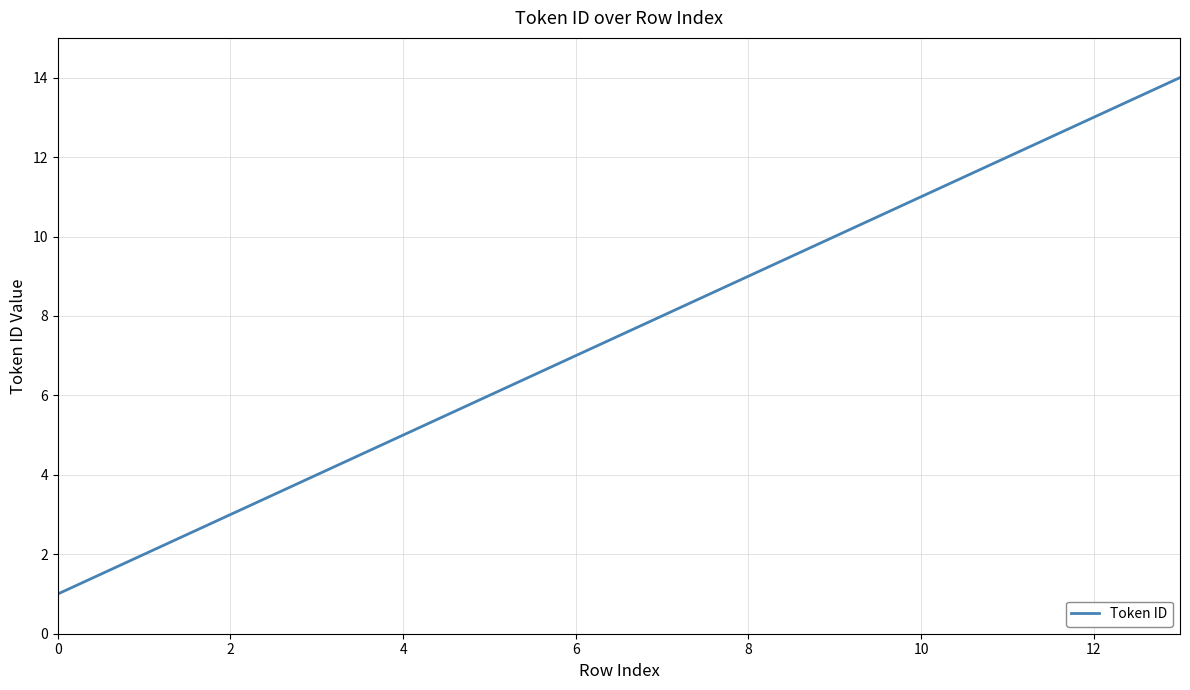

What is the greatest value displayed?

14